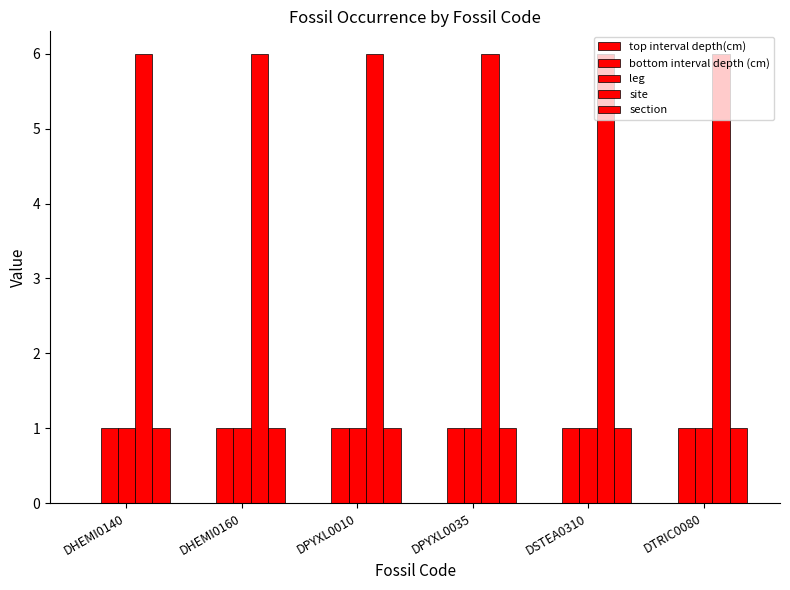

How many groups of bars are there?

6